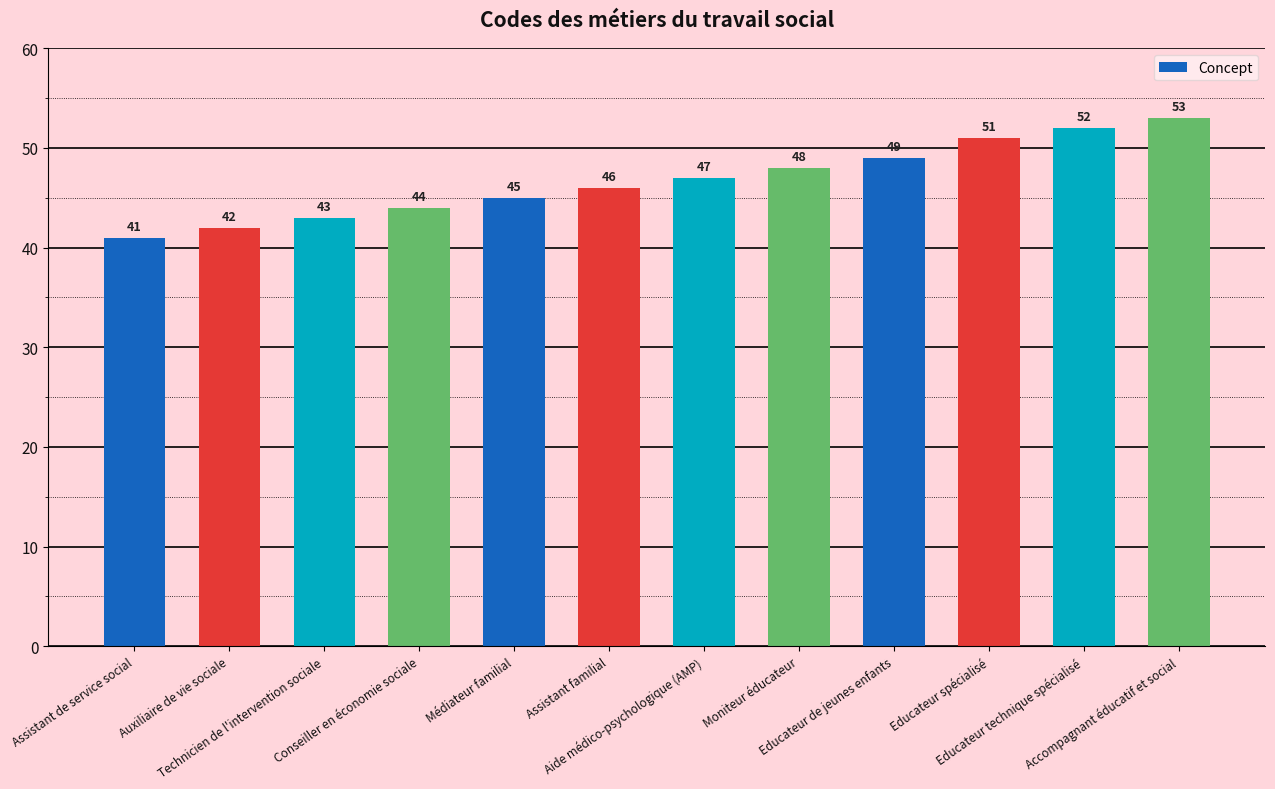

What is the difference between the second highest and second lowest values?

10